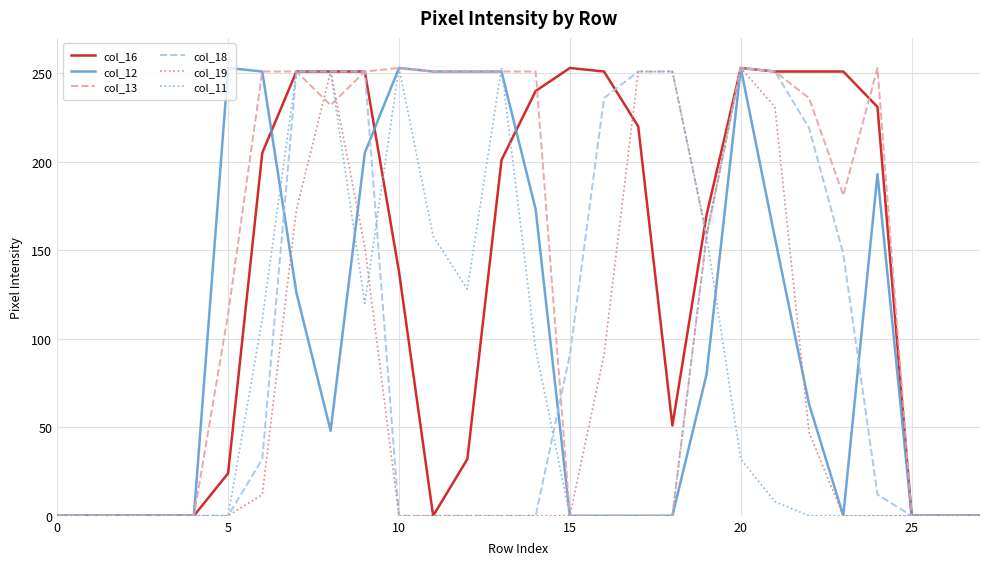

At which category does col_19 reach its first local valley?

19